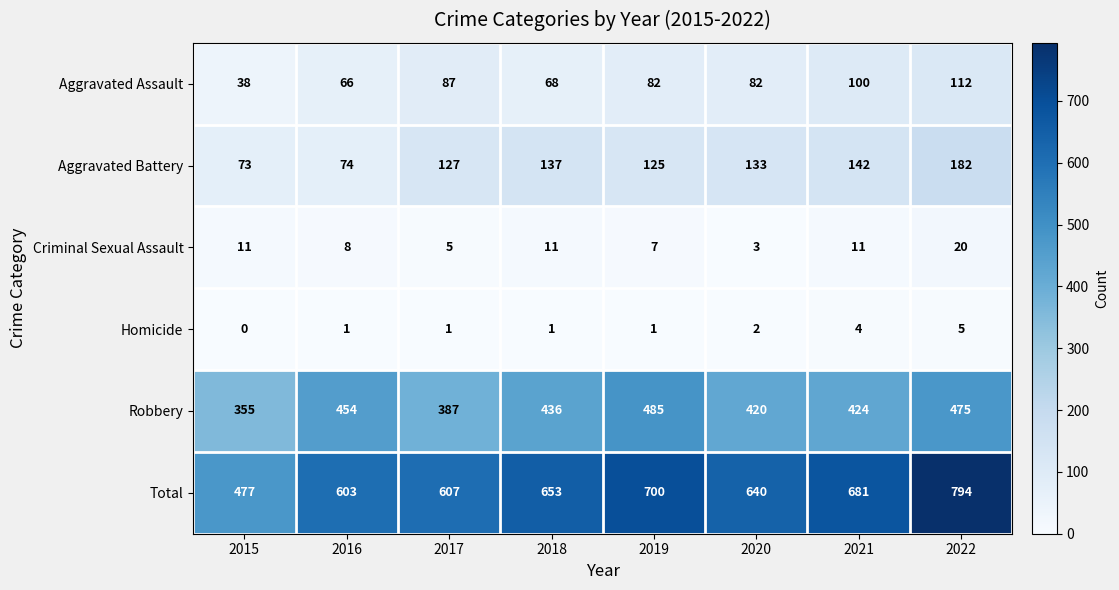

Which label corresponds to the smallest value in the chart?

2015